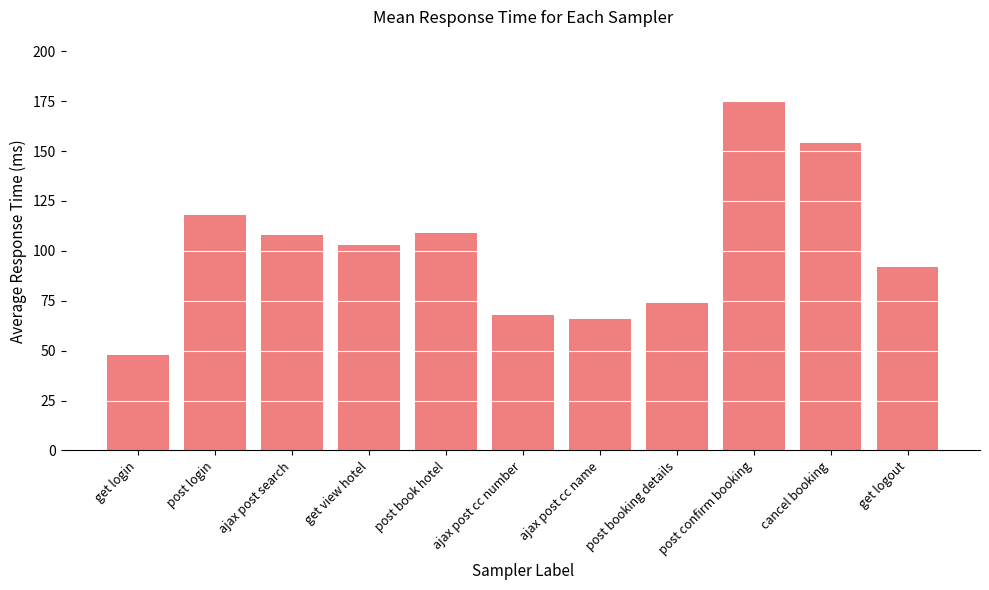

What is the value of the 7th bar from the left?

66